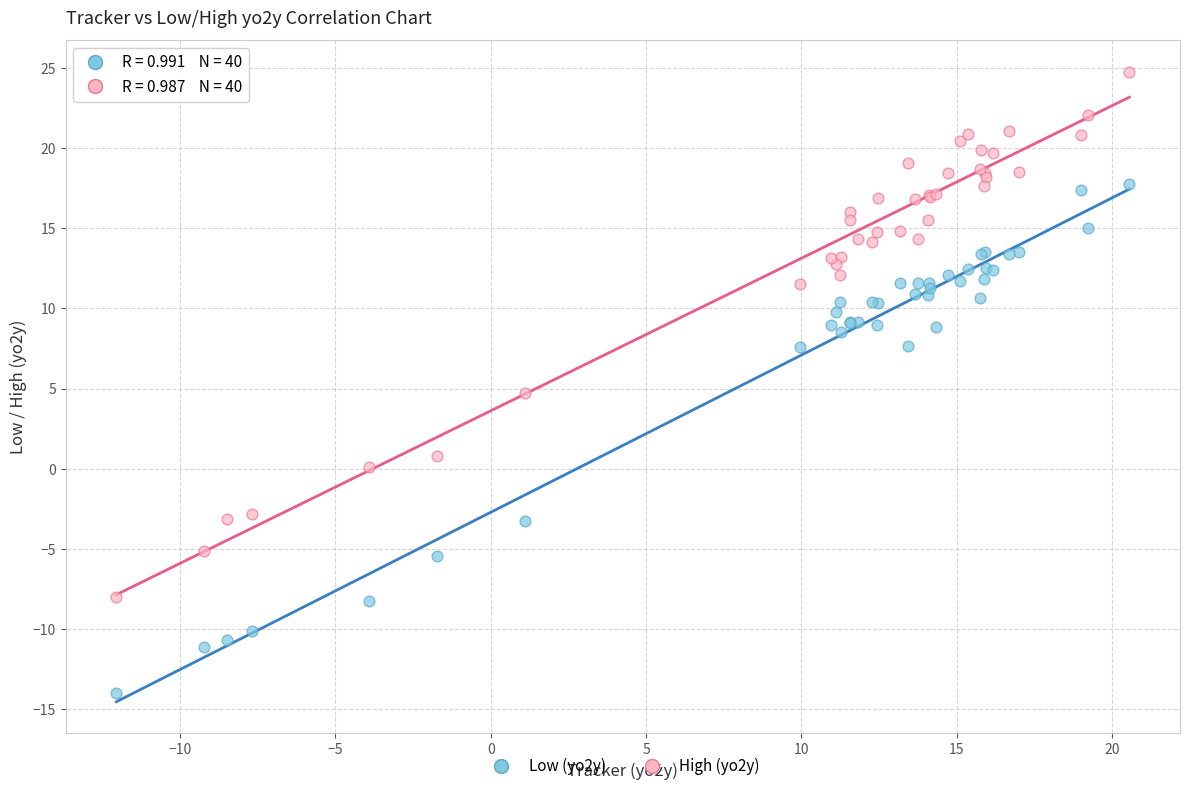

Which series has the widest spread of Y values?

High (yo2y)